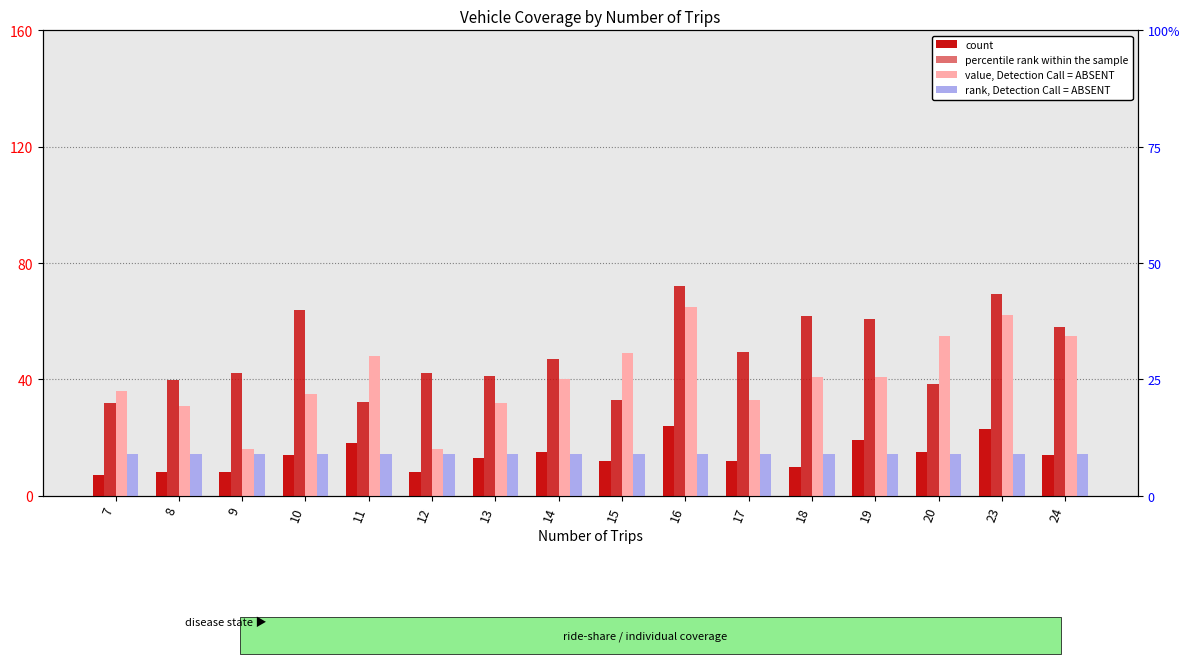

What is the difference between the count values at 16 and 11?

6.0